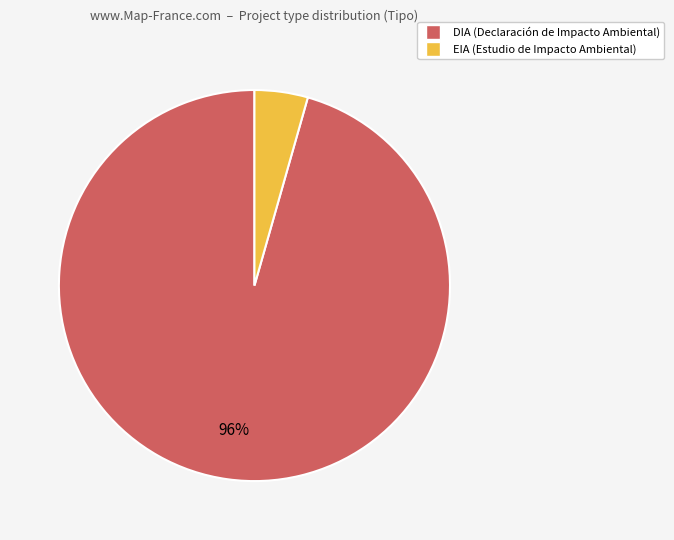

Which has a higher value, DIA or EIA?

DIA